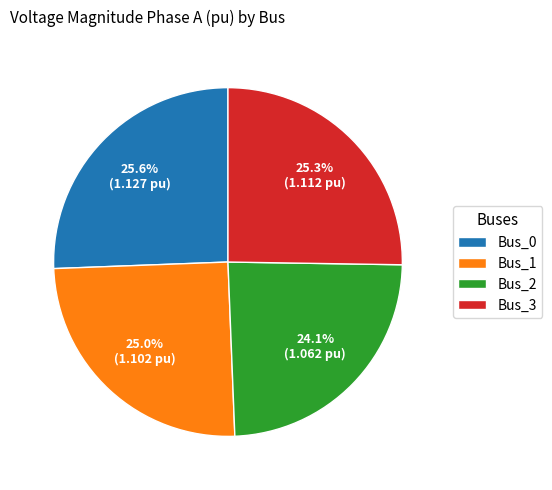

Is it true that Bus_3 is 19% of the pie?

False